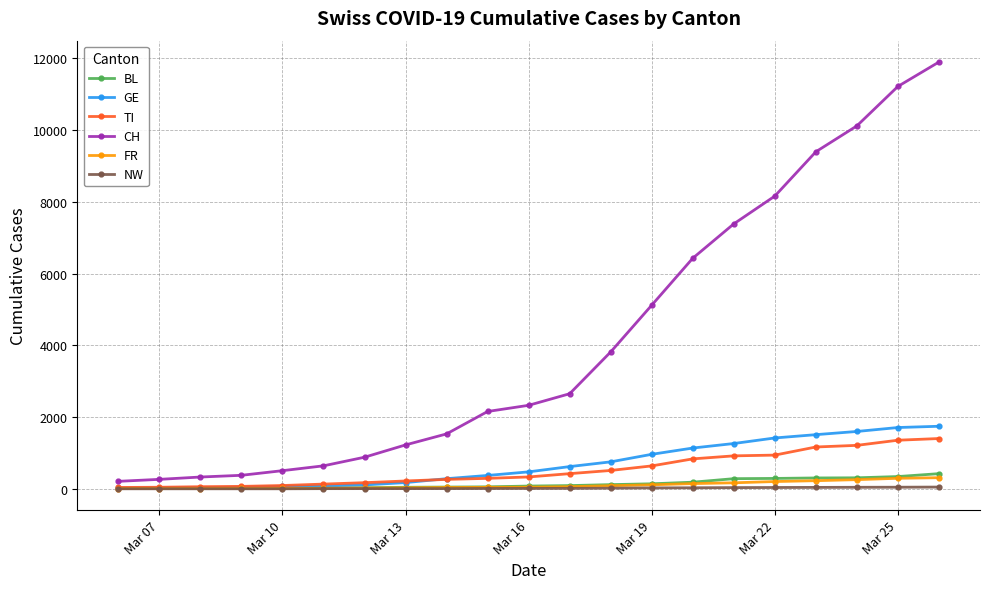

What are all the series names shown in the legend?

BL, GE, TI, CH, FR, NW